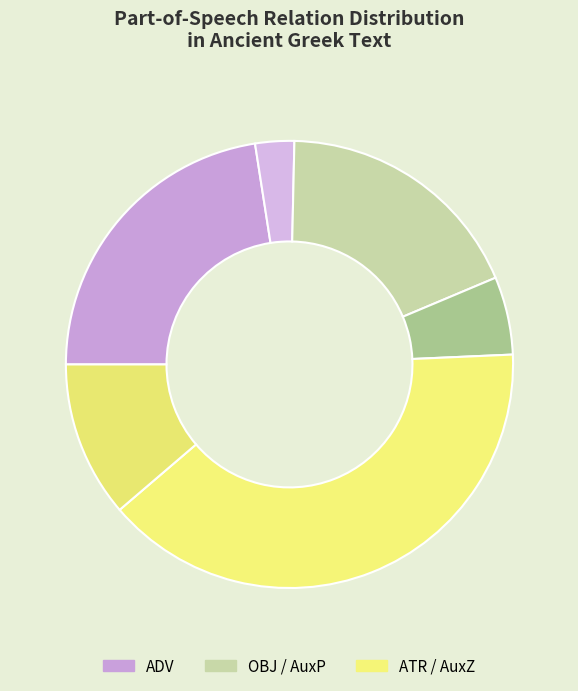

Count the number of slices in the pie.

6